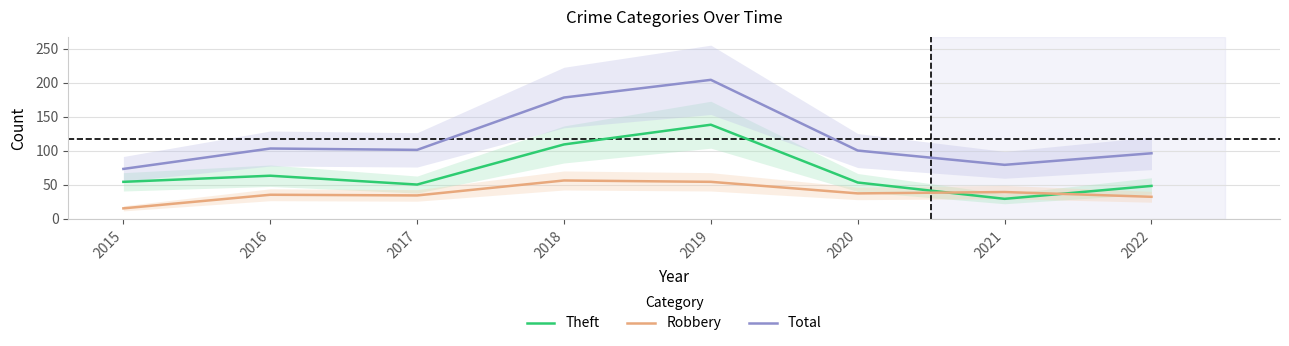

What are all the series names shown in the legend?

Theft, Robbery, Total